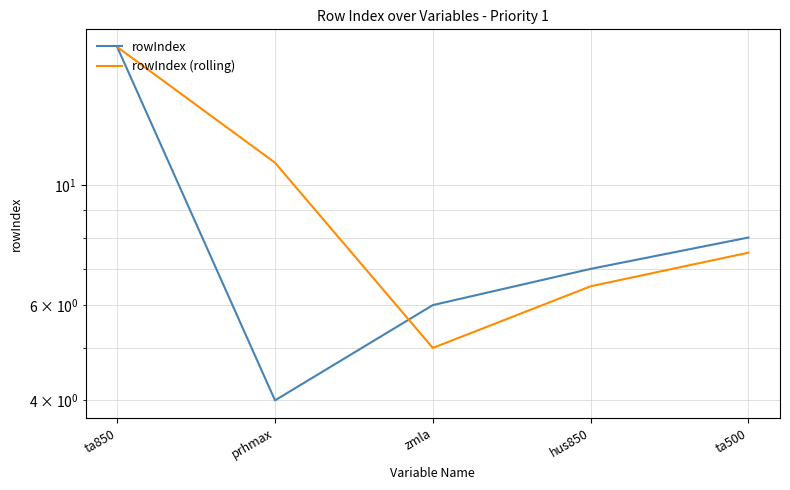

Reading left to right, transcribe all the data shown in this chart.

rowIndex: ta850=18.0	prhmax=4.0	zmla=6.0	hus850=7.0	ta500=8.0
rowIndex (rolling): ta850=18.0	prhmax=11.0	zmla=5.0	hus850=6.5	ta500=7.5